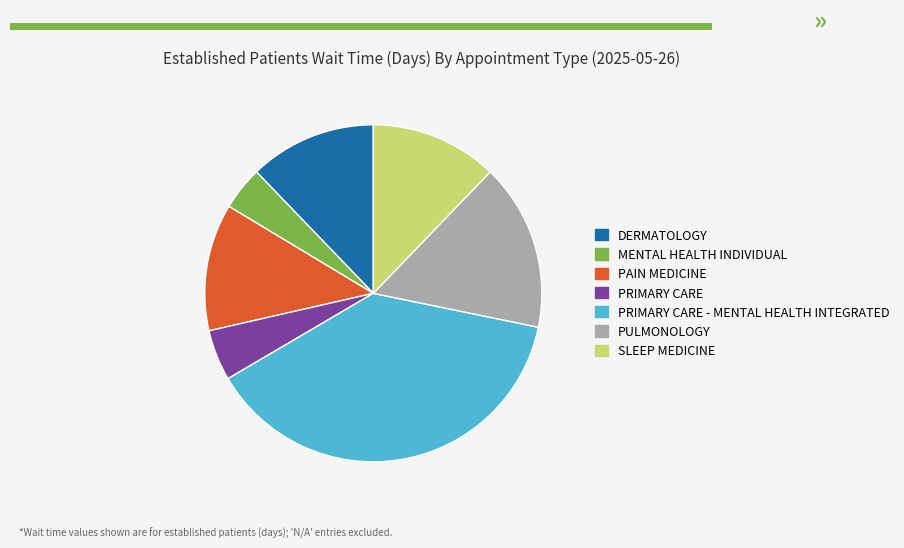

Count the number of slices in the pie.

7